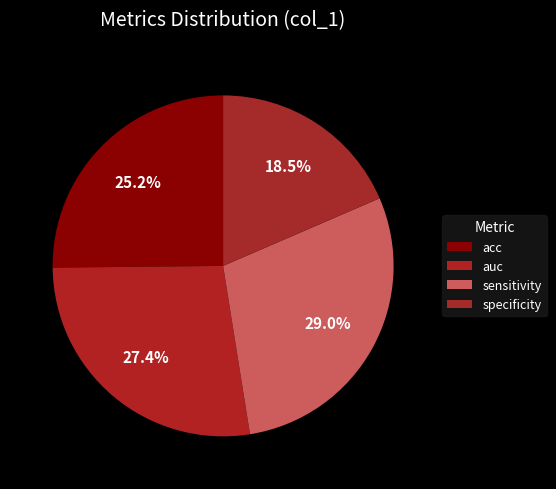

Combined, what portion of the pie is specificity and sensitivity?

47.5%